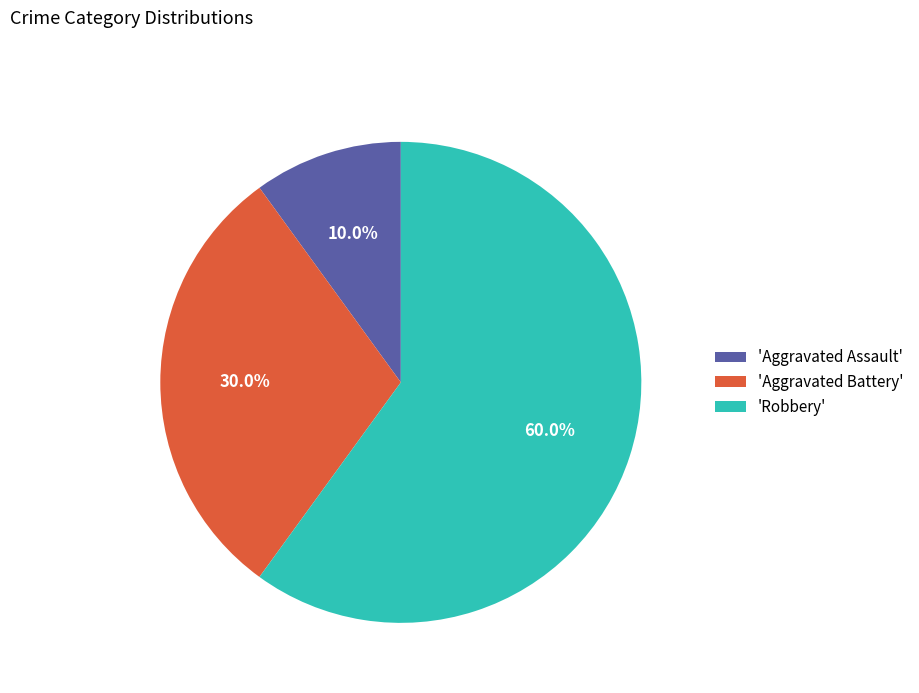

To the nearest percent, what is the average slice percentage?

33%